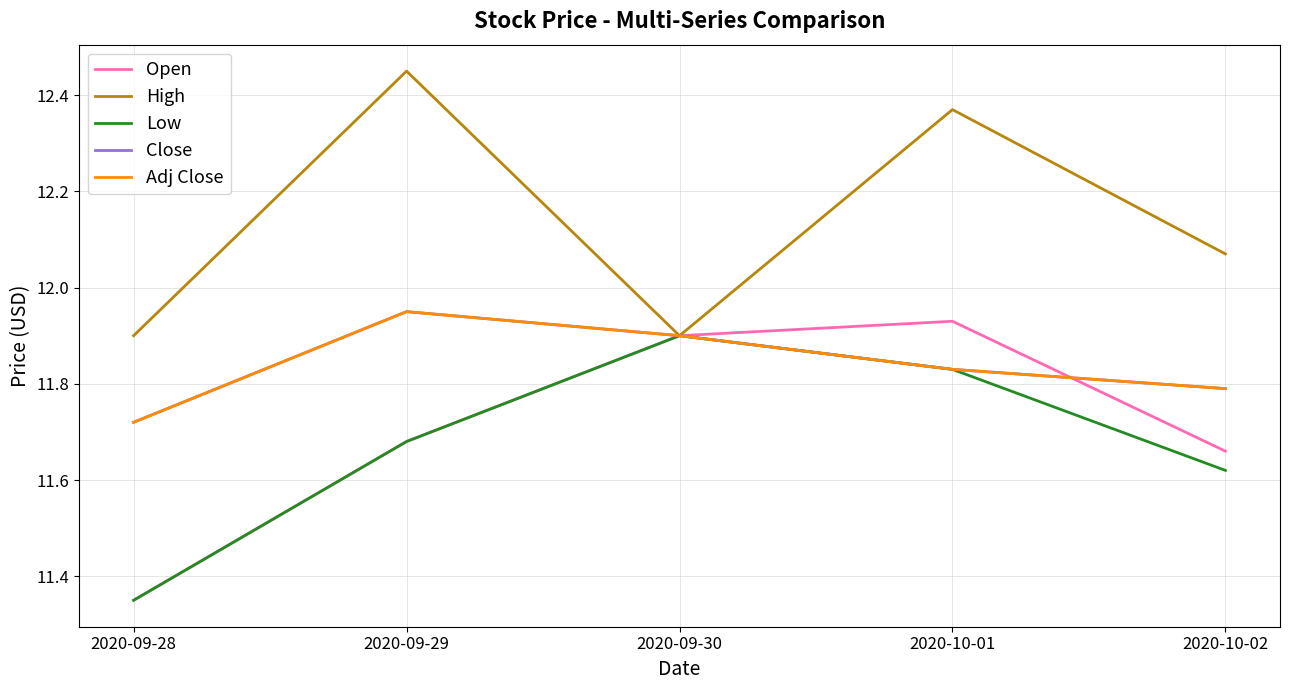

Does the chart display data point markers on the line(s)?

No